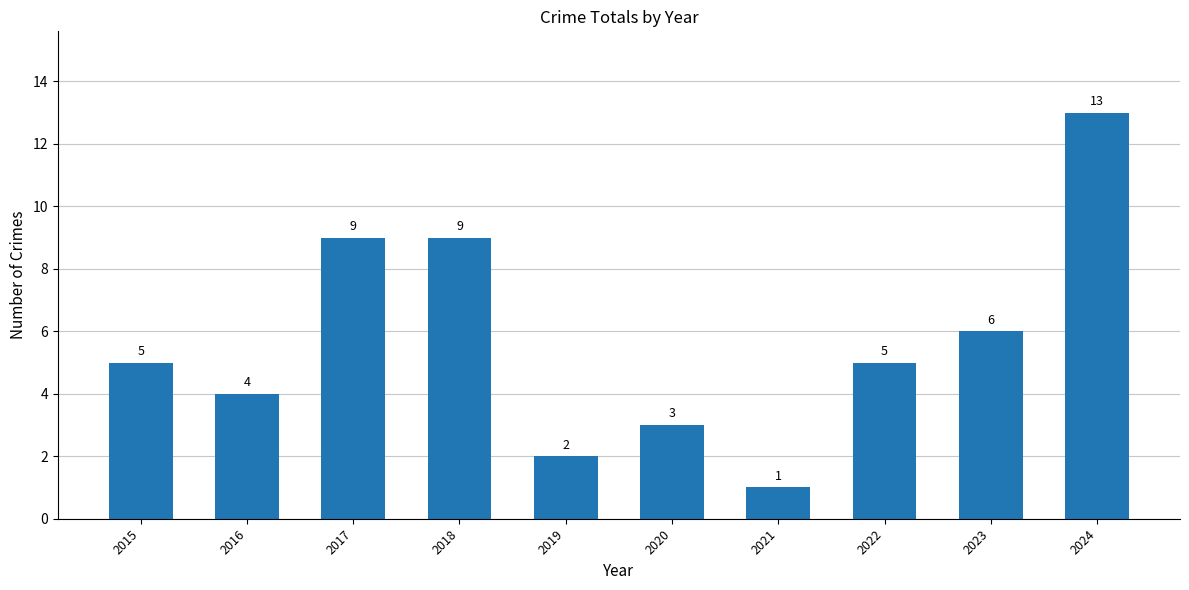

Reading left to right, extract all data points from this chart.

5	4	9	9	2	3	1	5	6	13